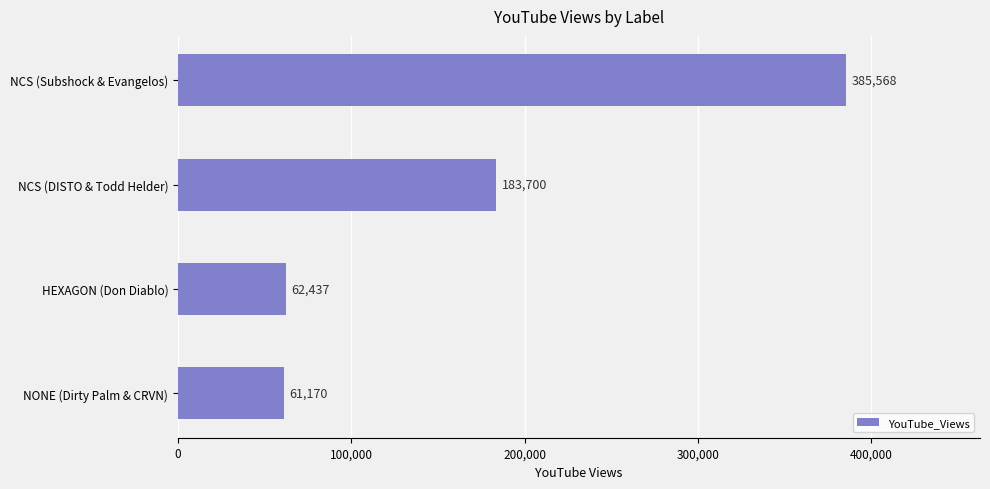

What position from the top is NCS (DISTO & Todd Helder)?

2